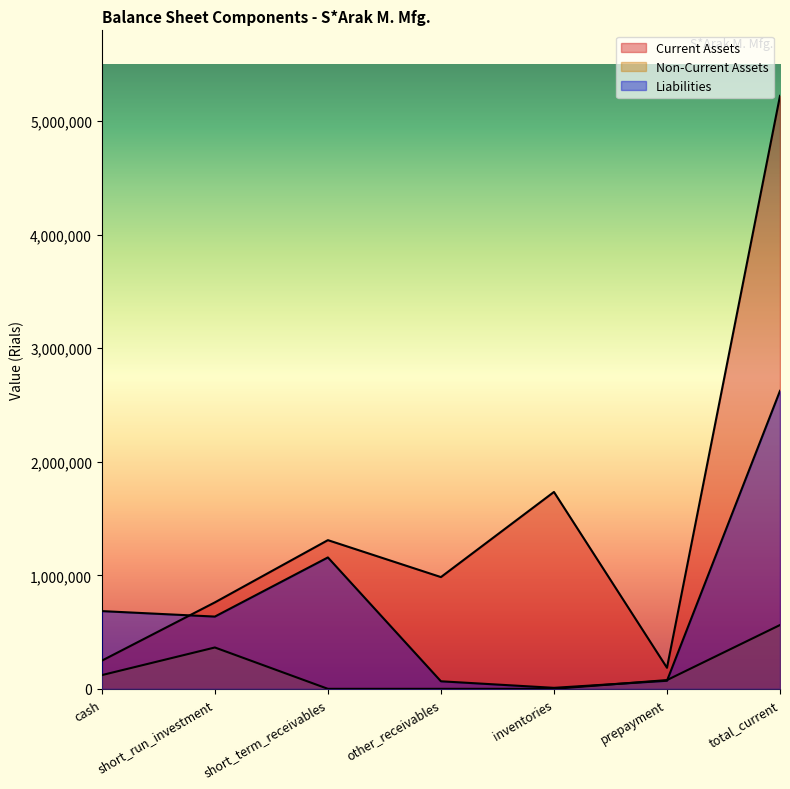

At which category does Current Assets reach its first local peak?

short_term_receivables